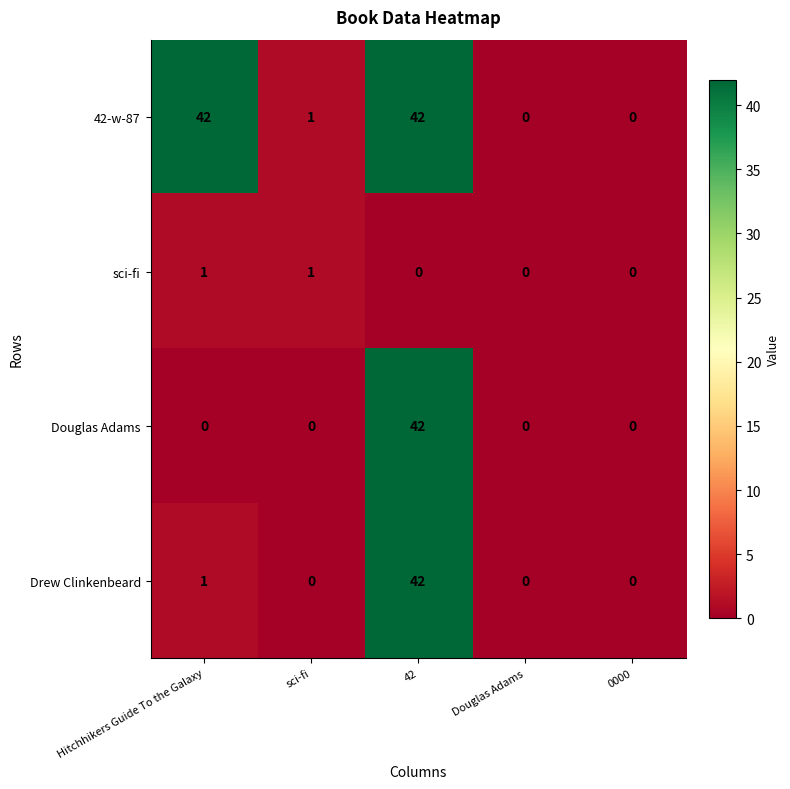

The value of Douglas Adams at sci-fi is 24. True or false?

False